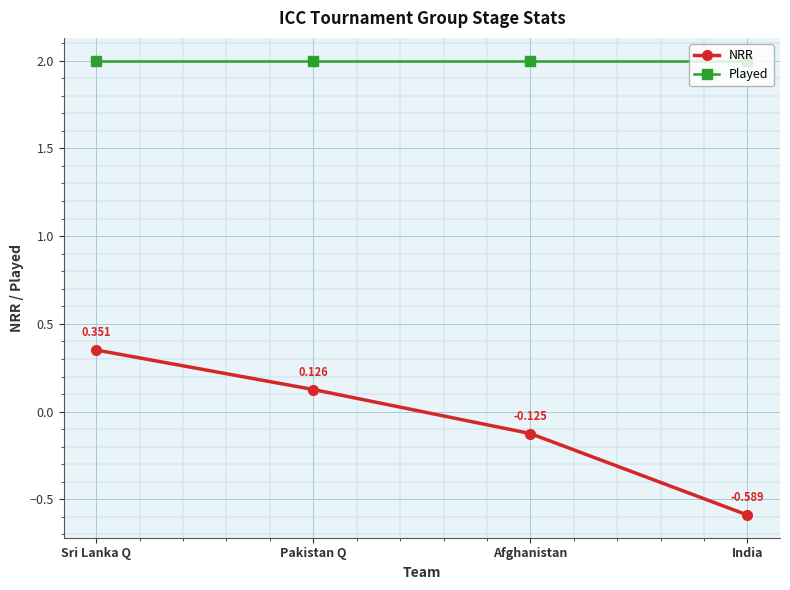

The NRR series shows 0.2 at Sri Lanka Q. True or false?

False